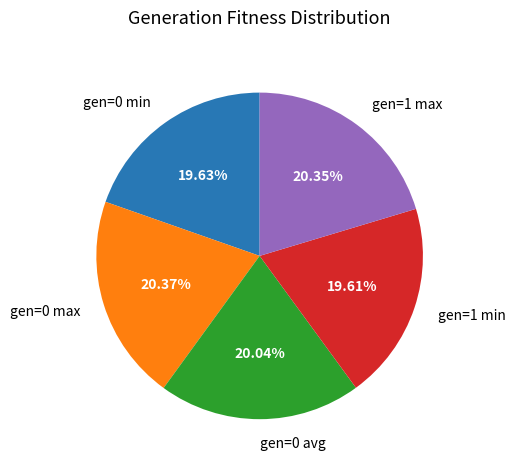

How many segments does this pie chart have?

5